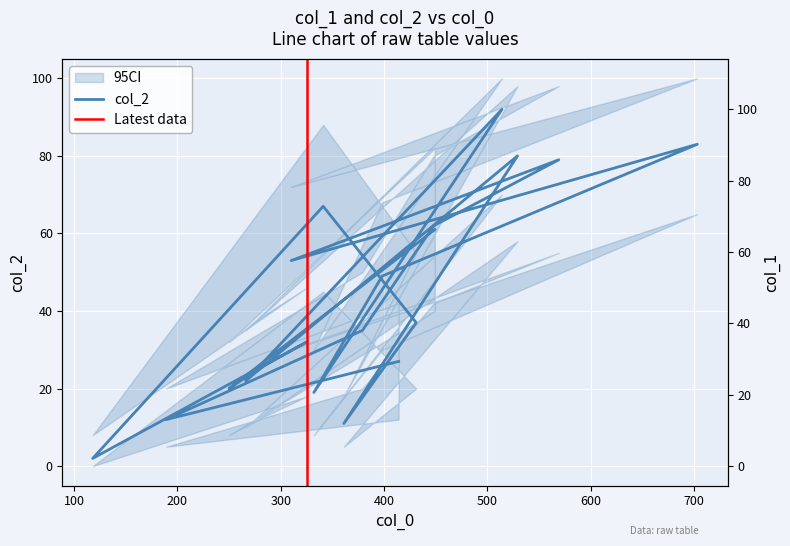

What is the highest value of the col_1 series?

100